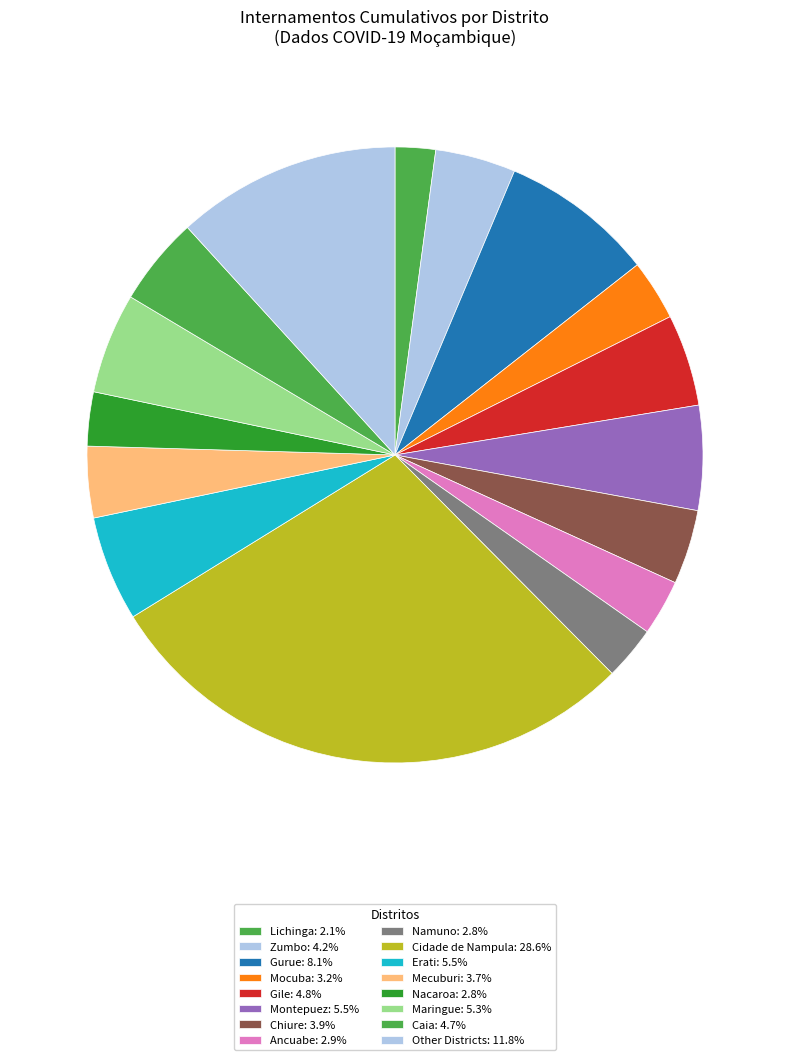

How many slices are in this pie chart?

16